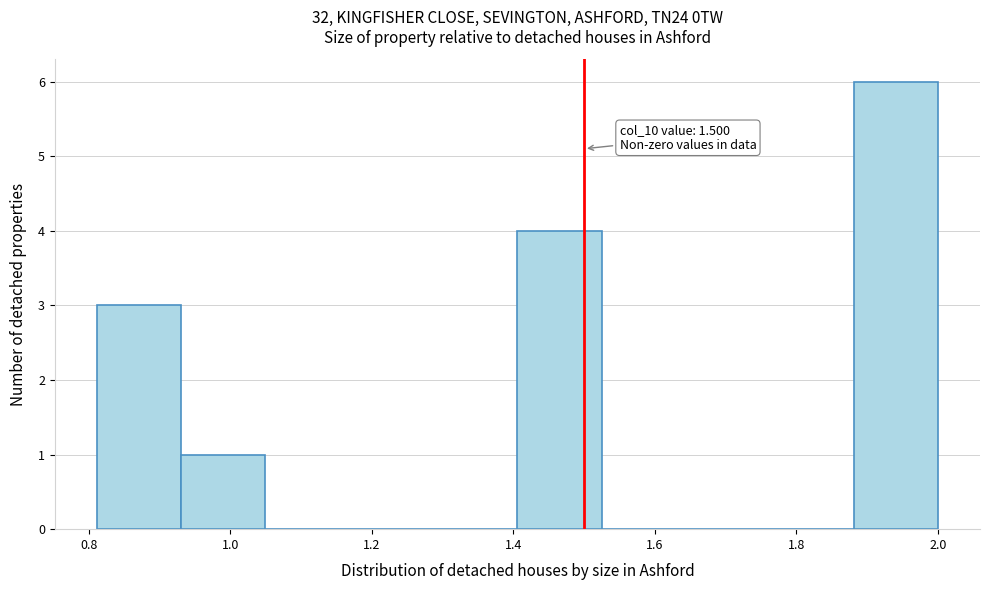

Which range on the x-axis has the tallest bar?

1.88 to 2.00